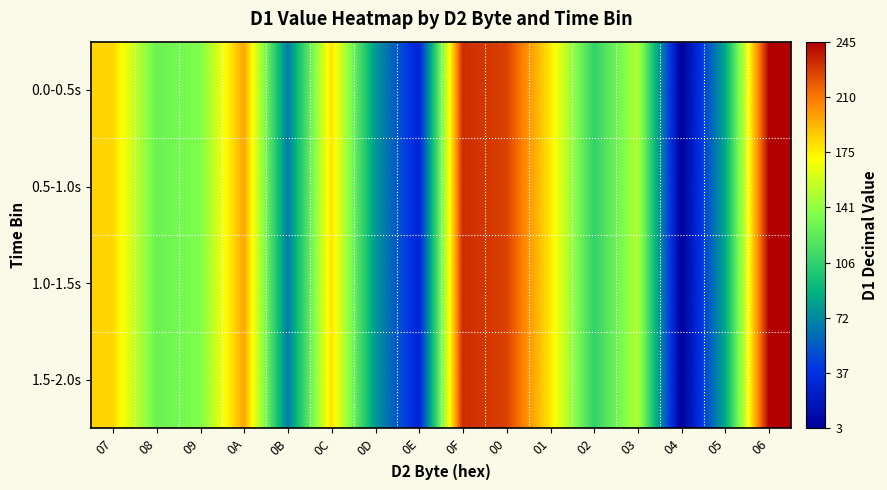

Which series changed the most between 0D and 0E?

0.0-0.5s